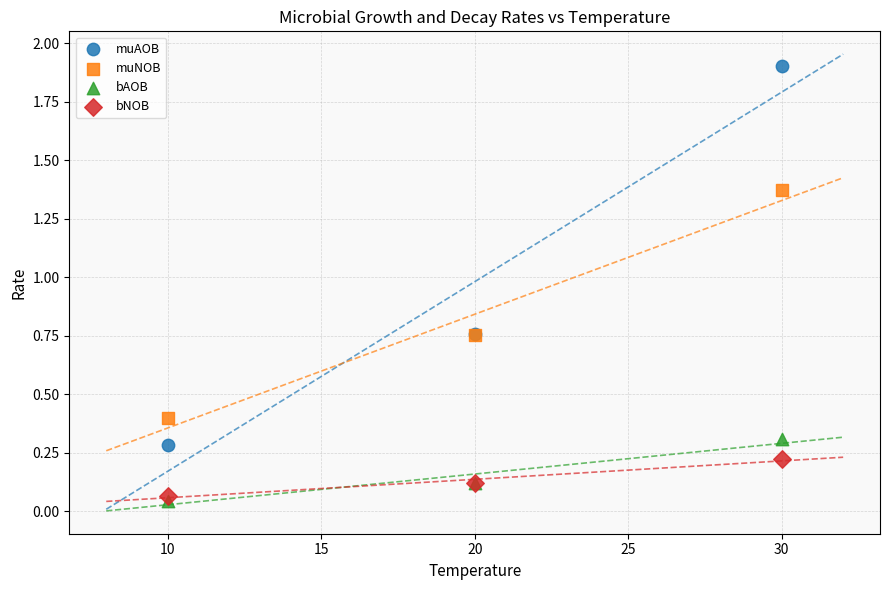

What are all the series names shown in the legend?

muAOB, muNOB, bAOB, bNOB